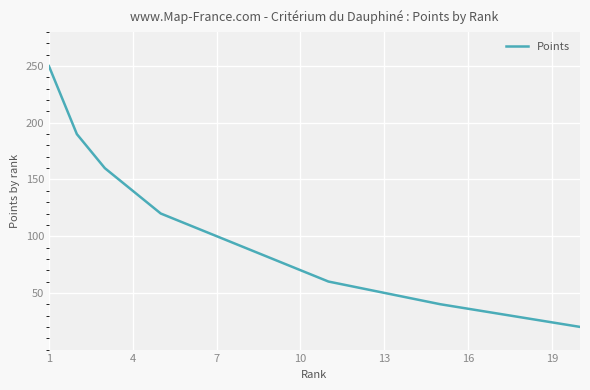

What is the difference between the maximum and minimum values?

230